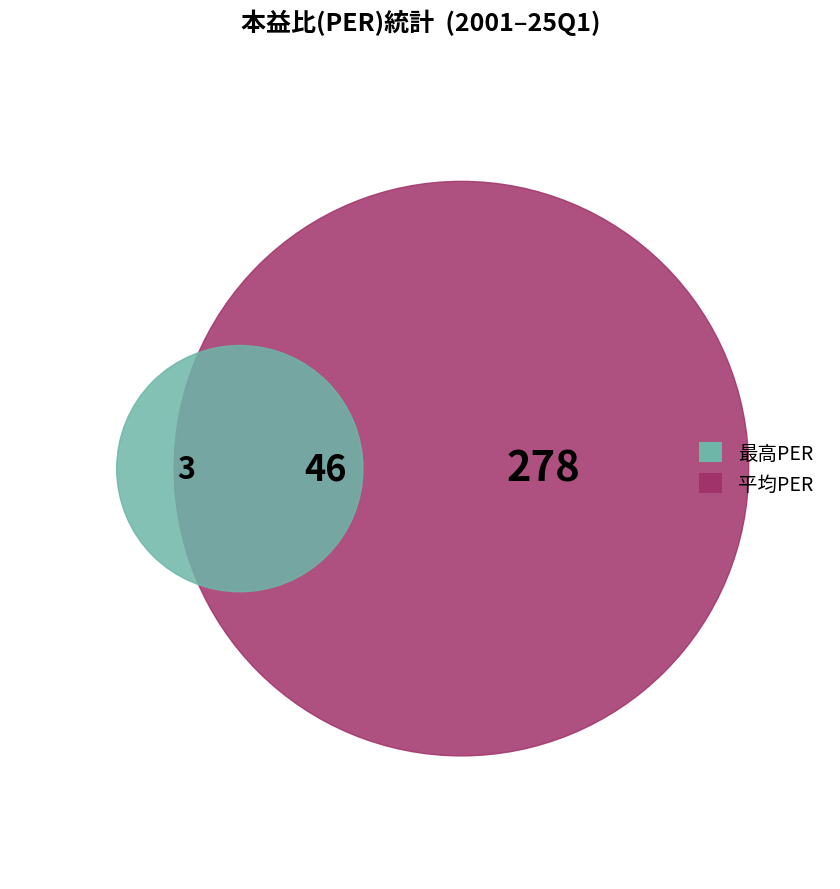

Is it true that 25Q1 is 3% of the pie?

True